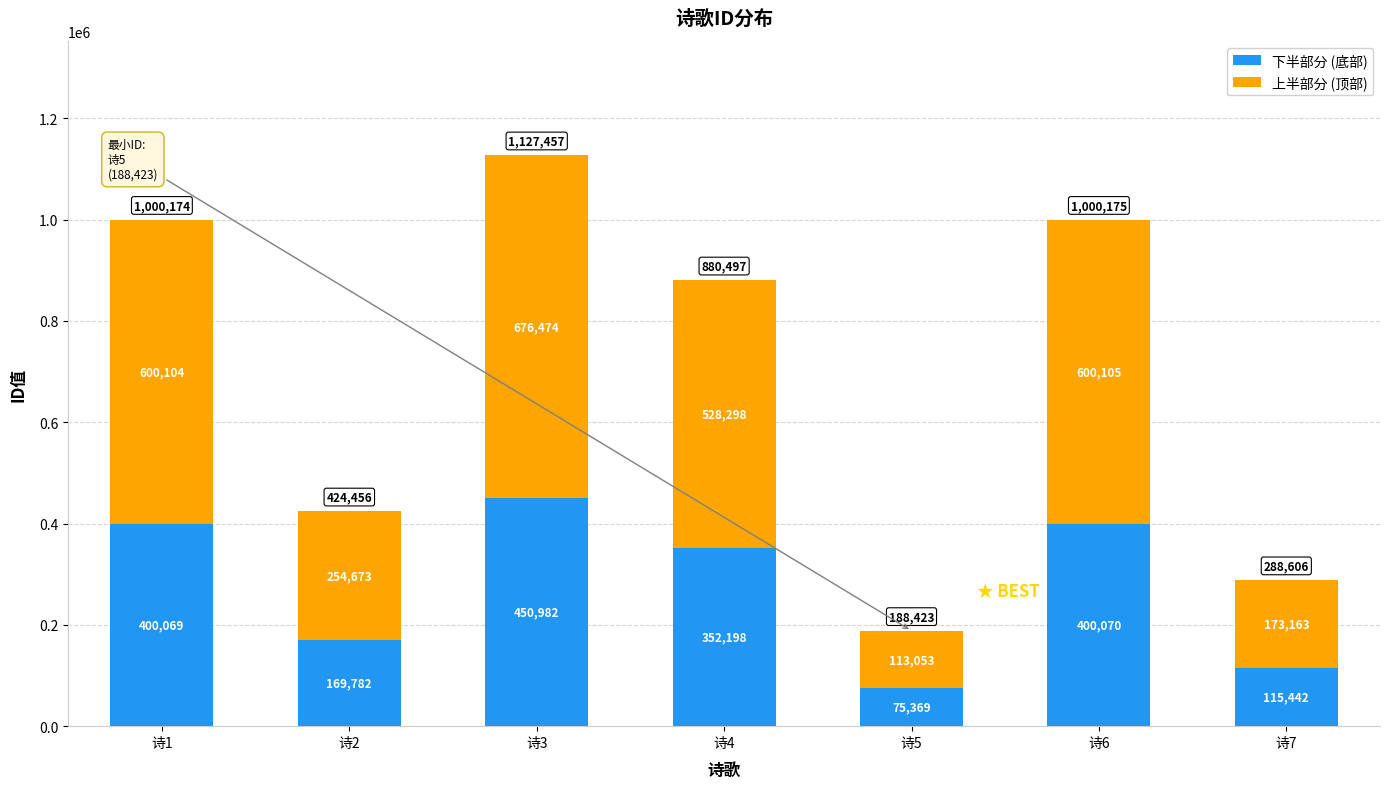

What are all the series names shown in the legend?

下半部分 (底部), 上半部分 (顶部)